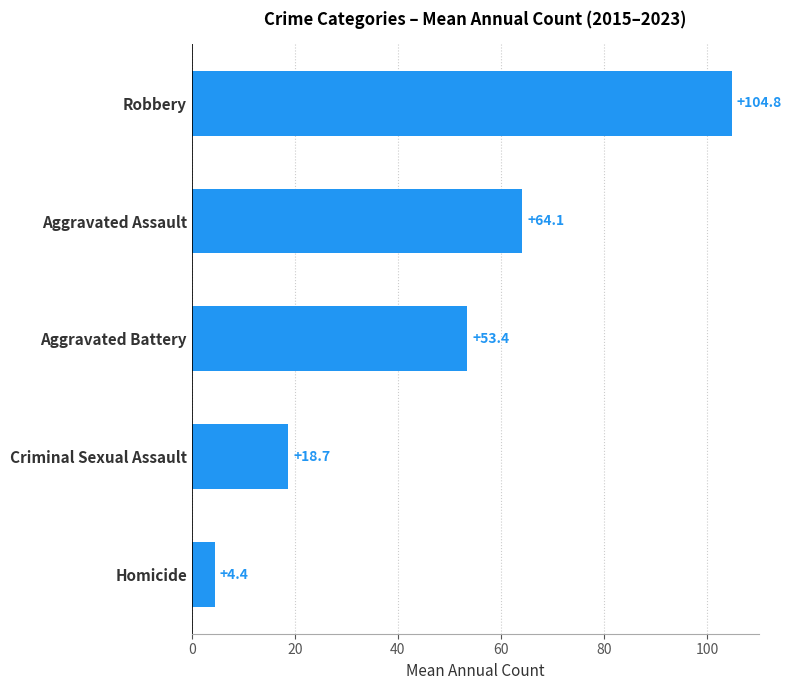

Reading top to bottom, list all the values displayed in this chart.

Robbery=104.8	Aggravated Assault=64.1	Aggravated Battery=53.4	Criminal Sexual Assault=18.7	Homicide=4.4